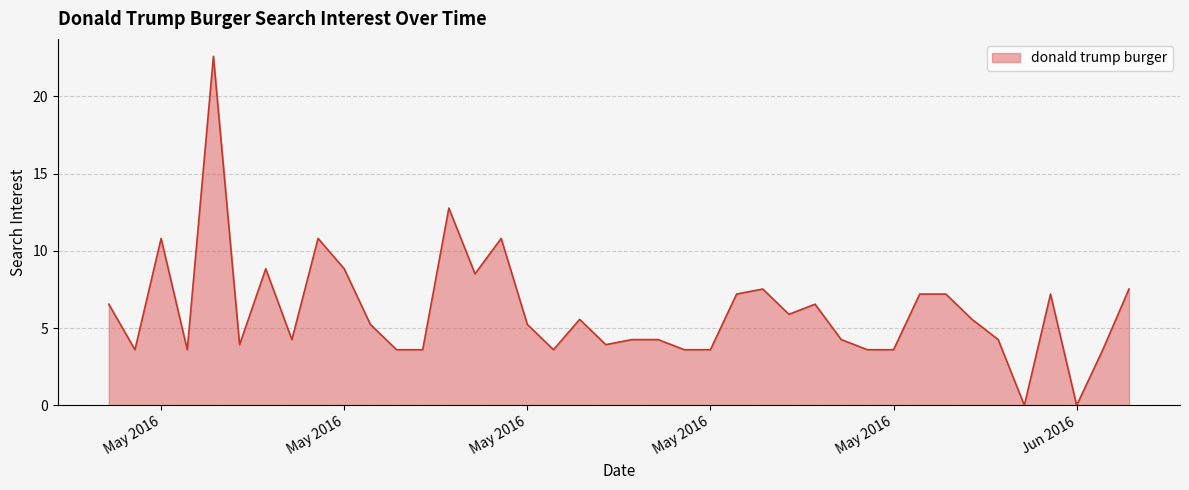

What is the average value?

6.1